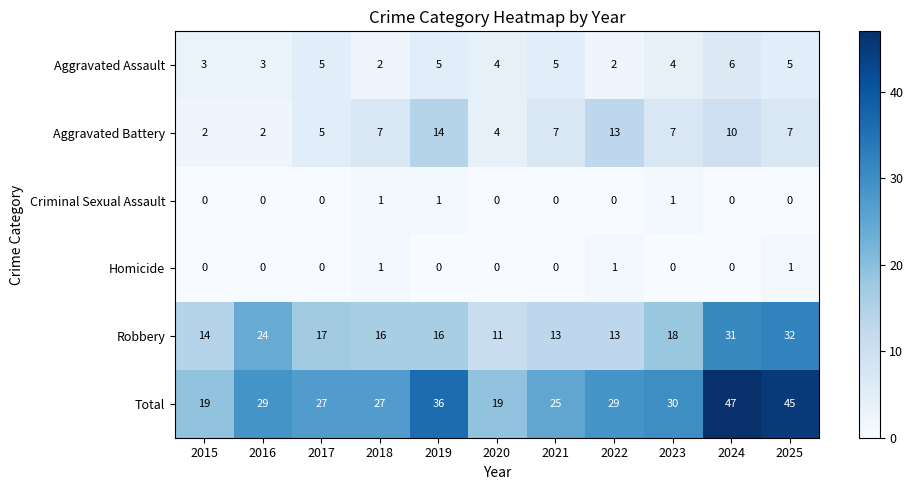

What is the spread (max minus min) of values at 2024?

47